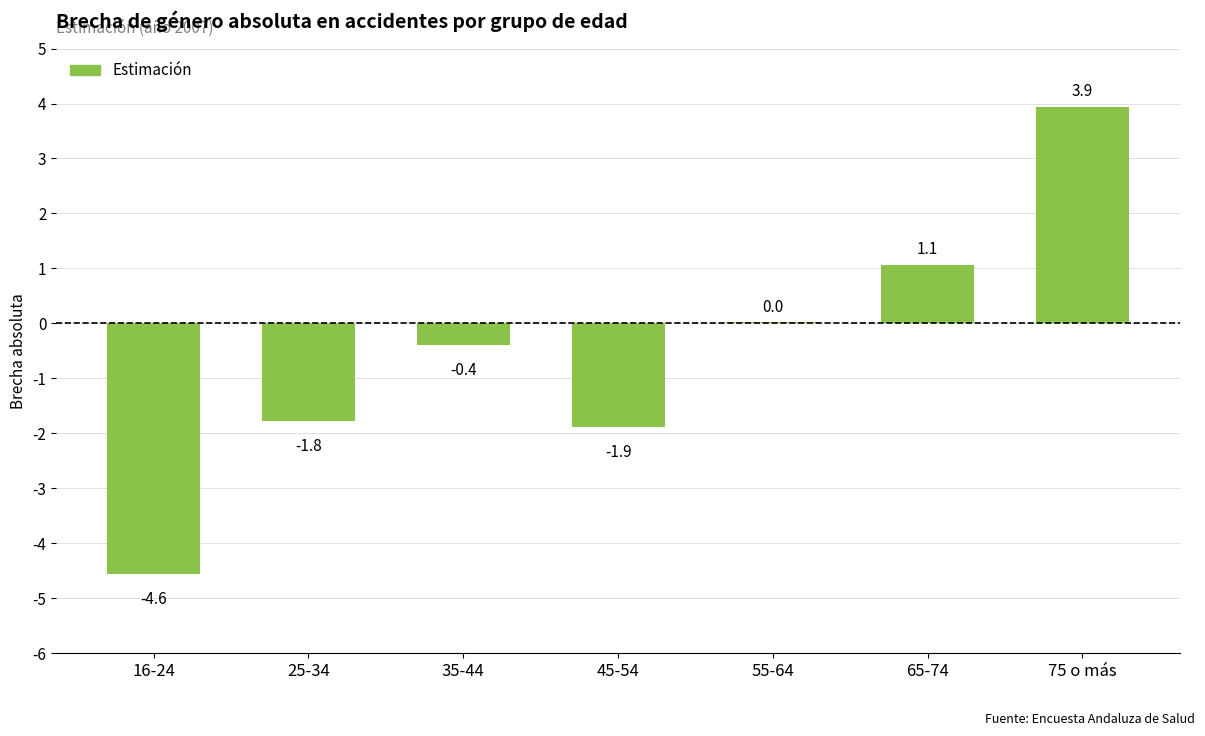

The value at 55-64 is 0.0. True or false?

True